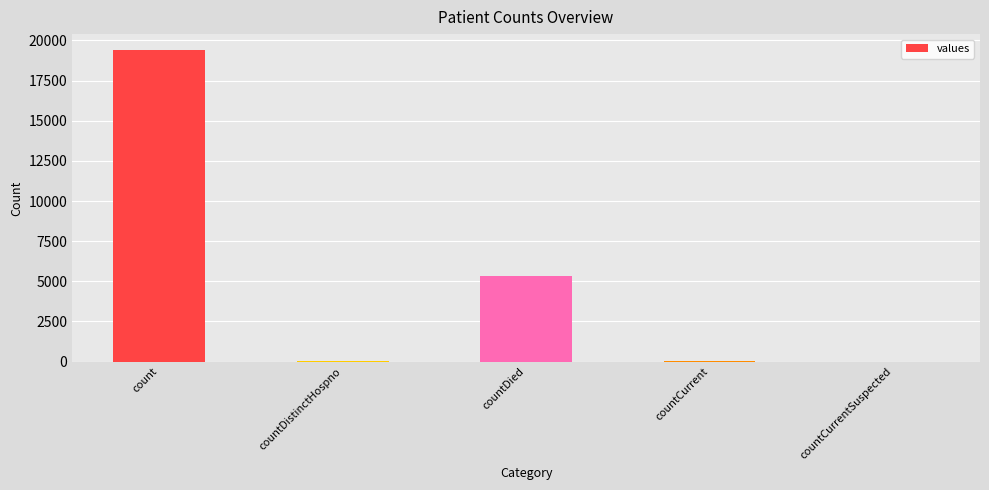

Is it true that the value at countCurrentSuspected is -9765?

False